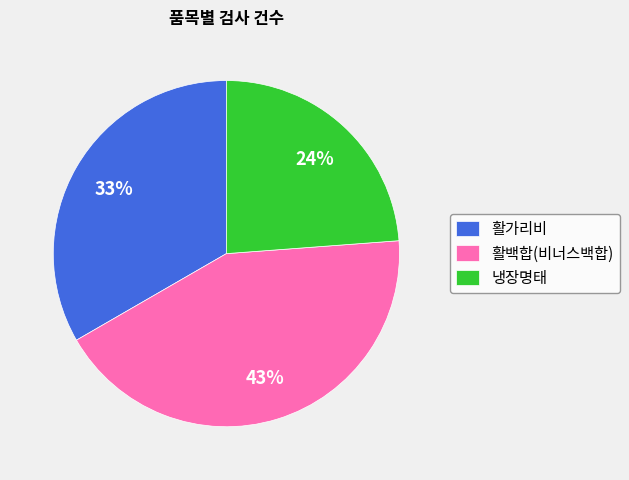

To the nearest percent, what percentage of the pie is 활가리비?

33%